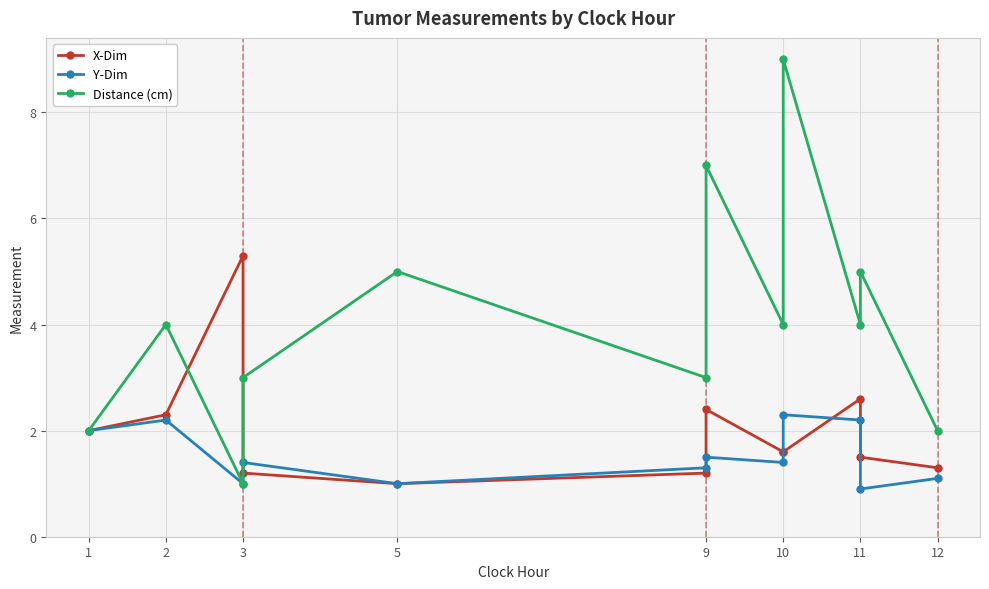

At how many categories does at least one series exceed 1?

12